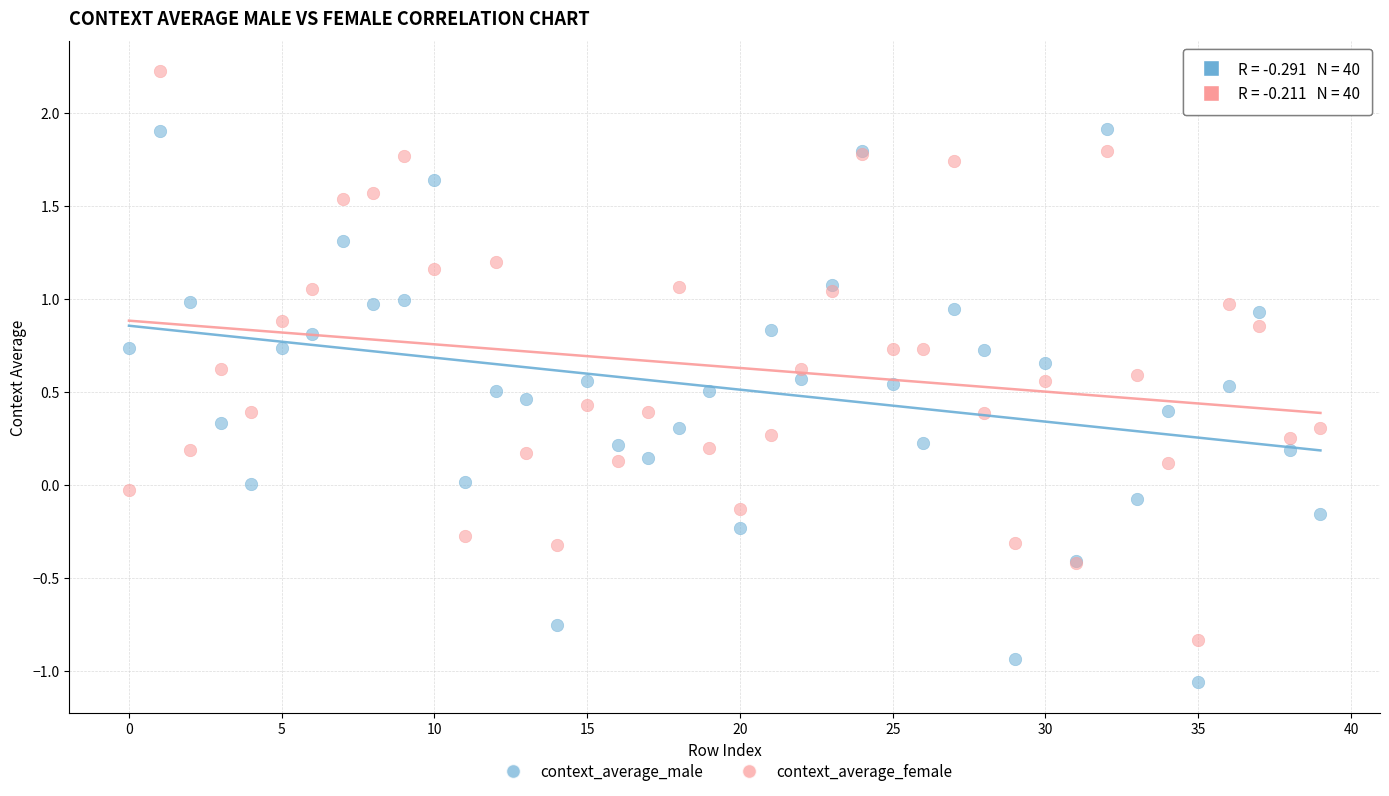

Which series contains the highest Y value?

context_average_female